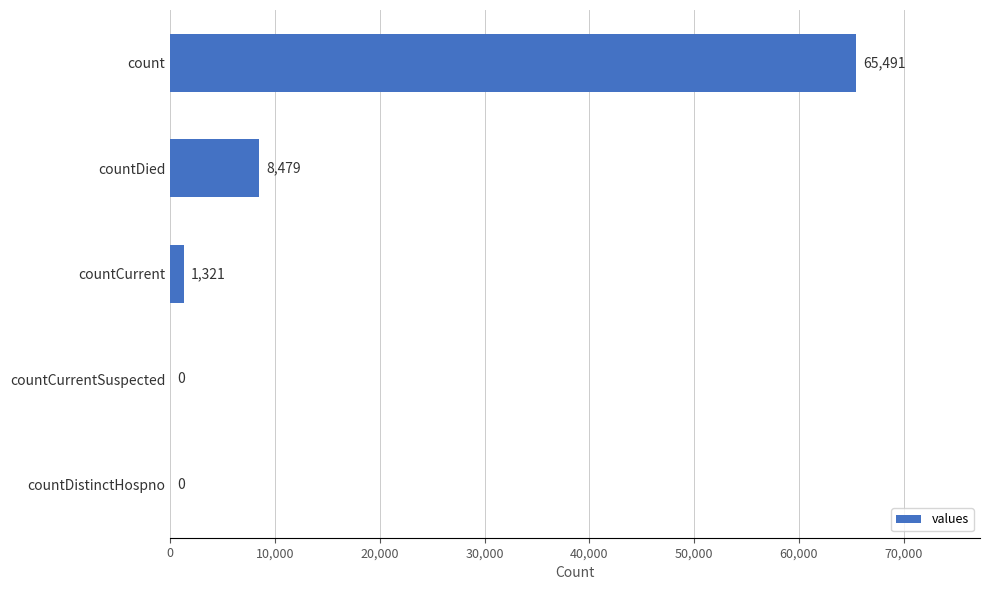

Is it true that the value at count is 40323?

False